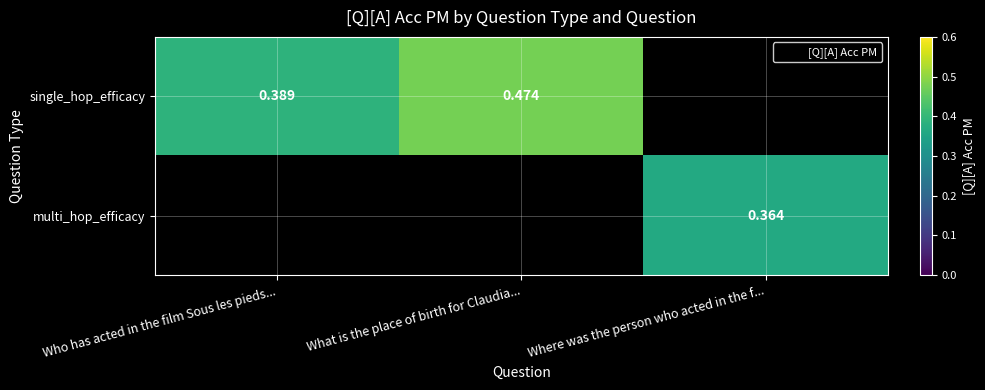

Count the number of data series in this chart.

2